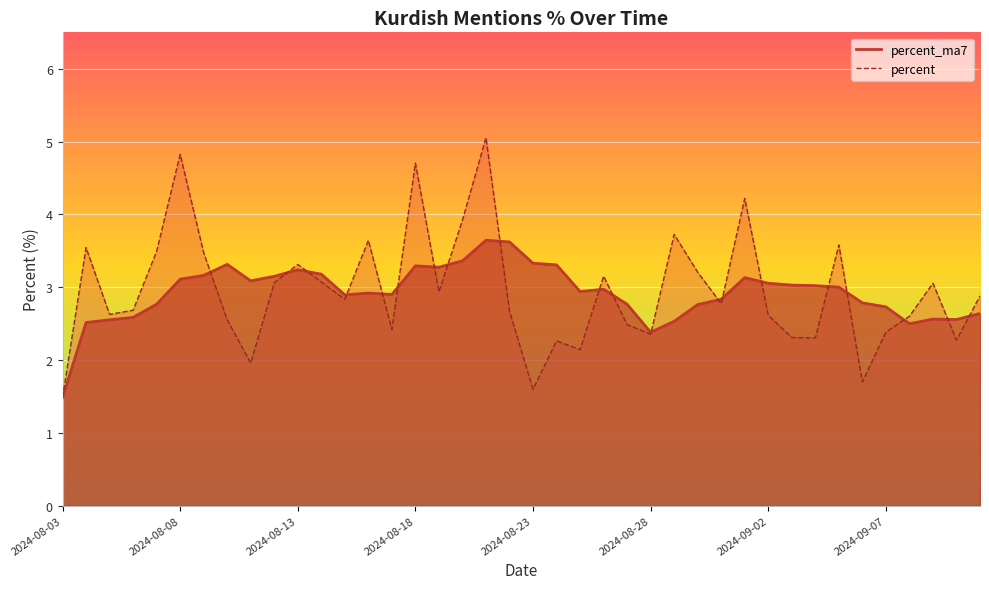

How many values in the percent_ma7 series are below 2?

1